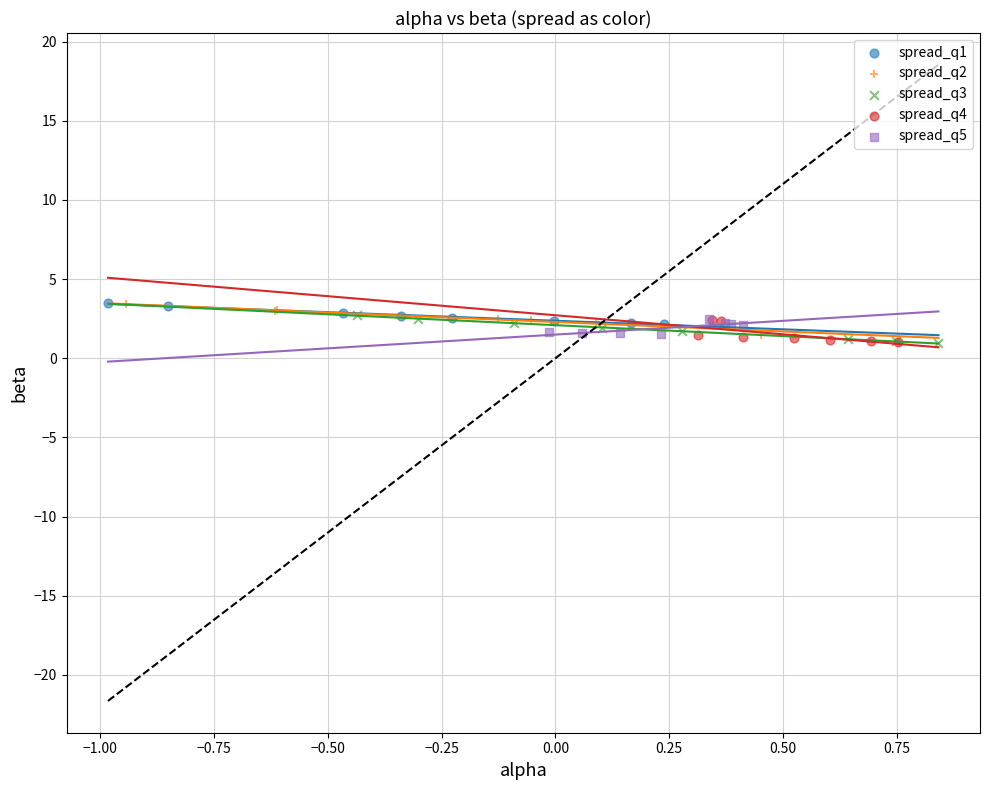

What are all the series names shown in the legend?

spread_q1, spread_q2, spread_q3, spread_q4, spread_q5